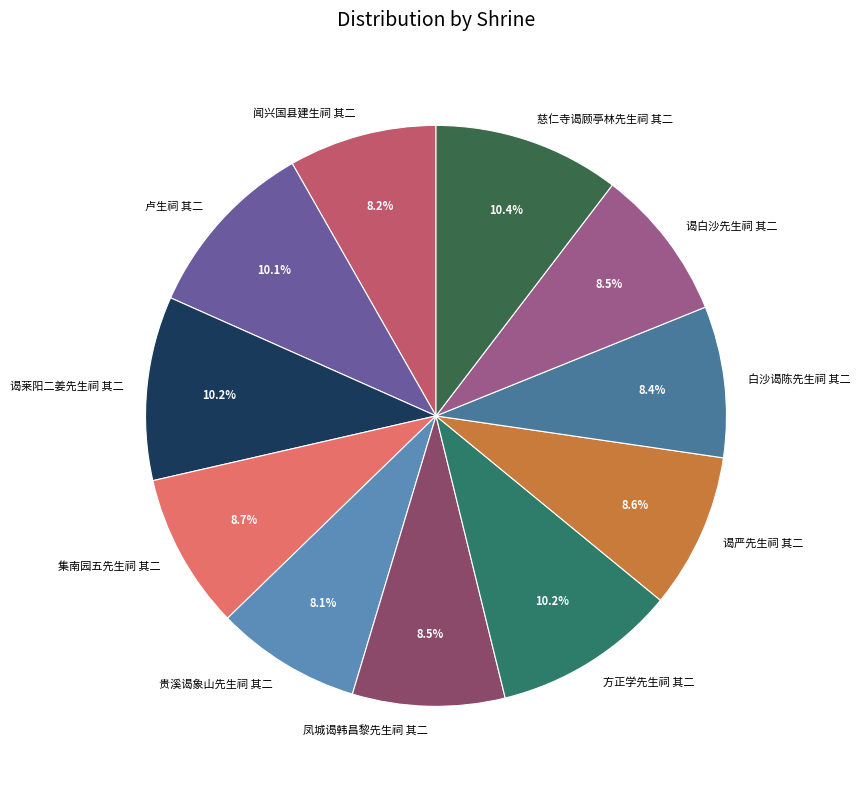

Count the number of slices in the pie.

11